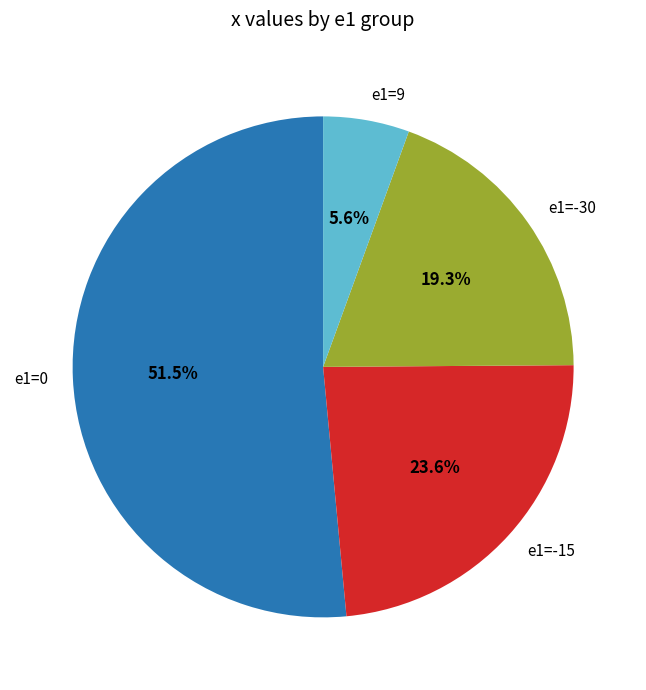

Is there any slice that represents more than half of the pie?

Yes